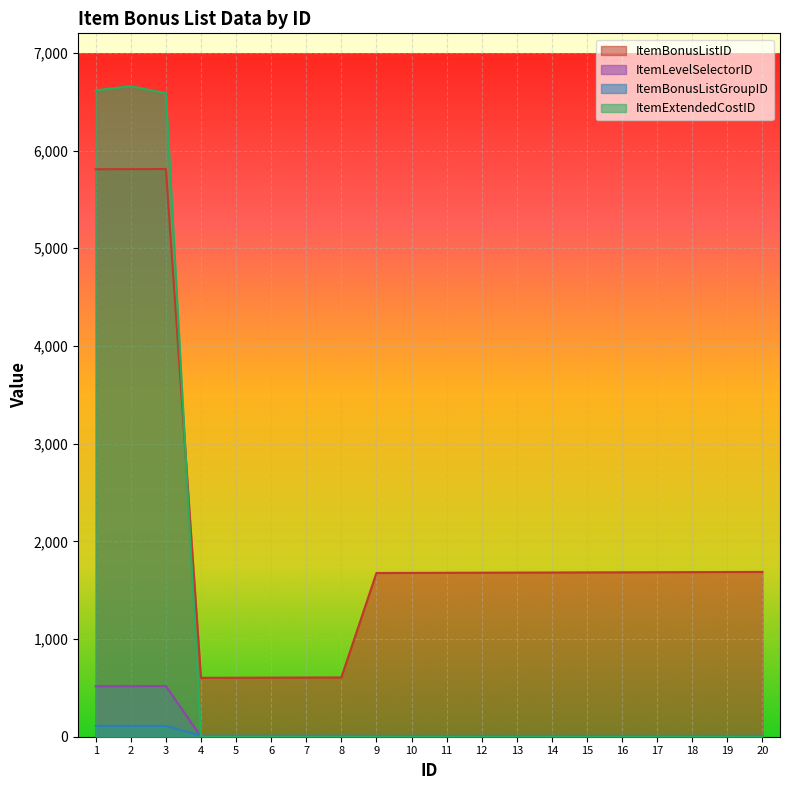

After their last crossing, which series has the higher values: ItemBonusListGroupID or ItemExtendedCostID?

ItemBonusListGroupID